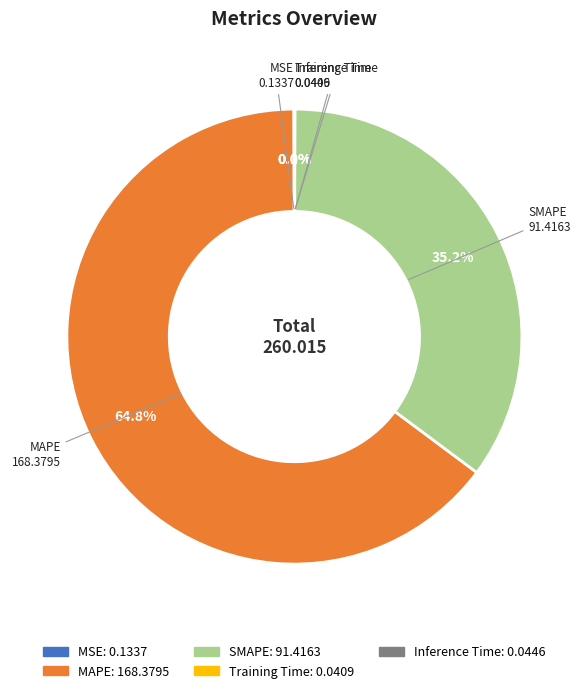

Is the sum of SMAPE and MAPE greater than half?

Yes